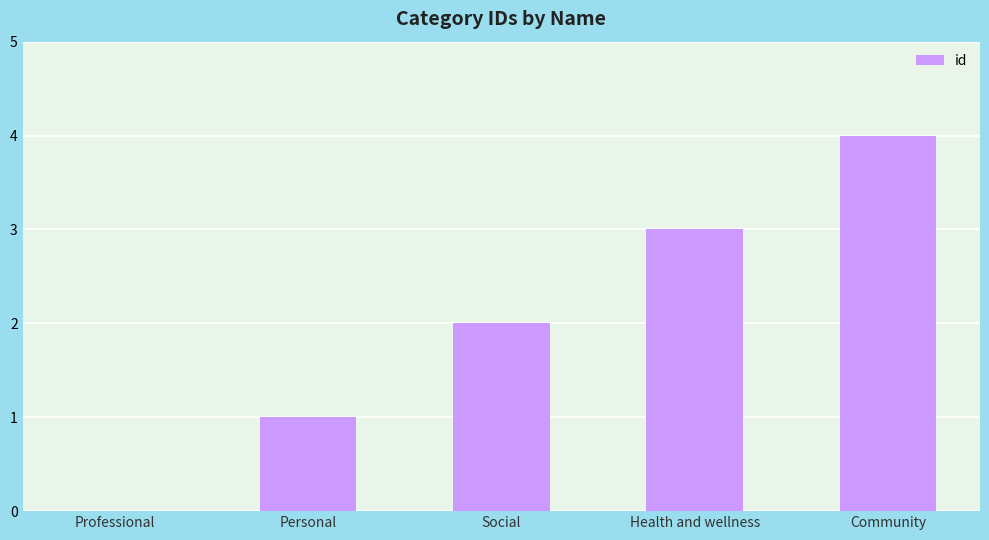

Is it true that the value at Community is 2?

False